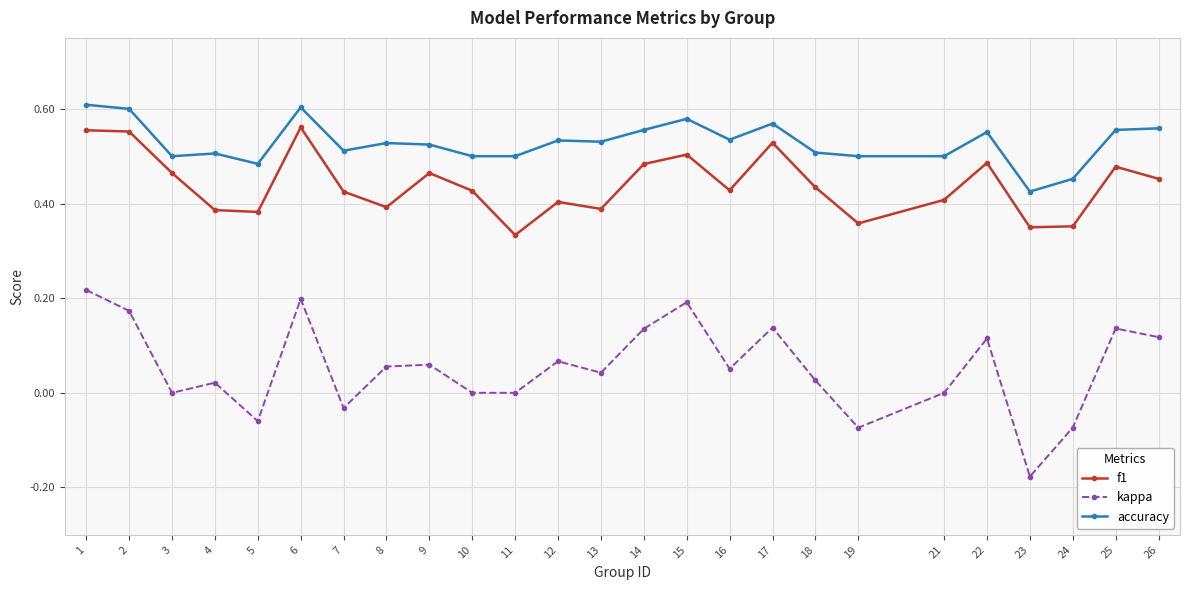

Is the value of kappa at 1 greater than the value of accuracy at 12?

No